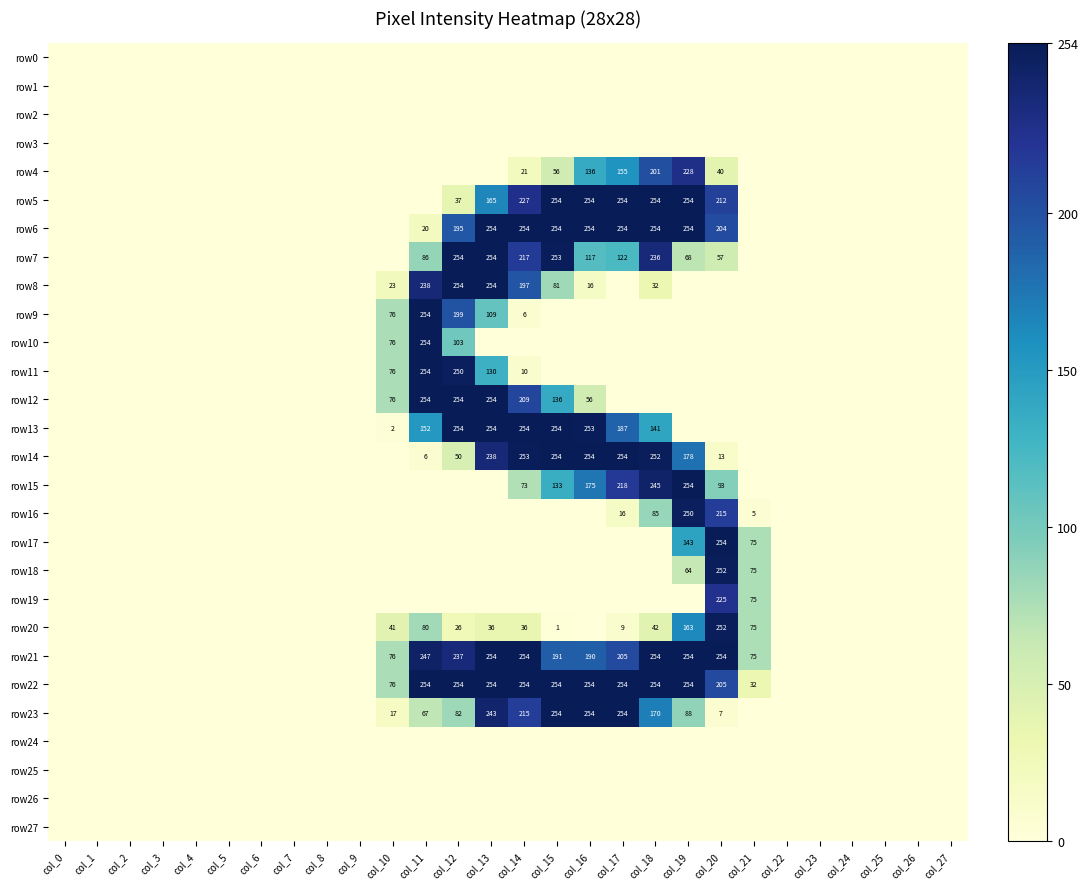

Is it true that row7 equals 440 at col_15?

False